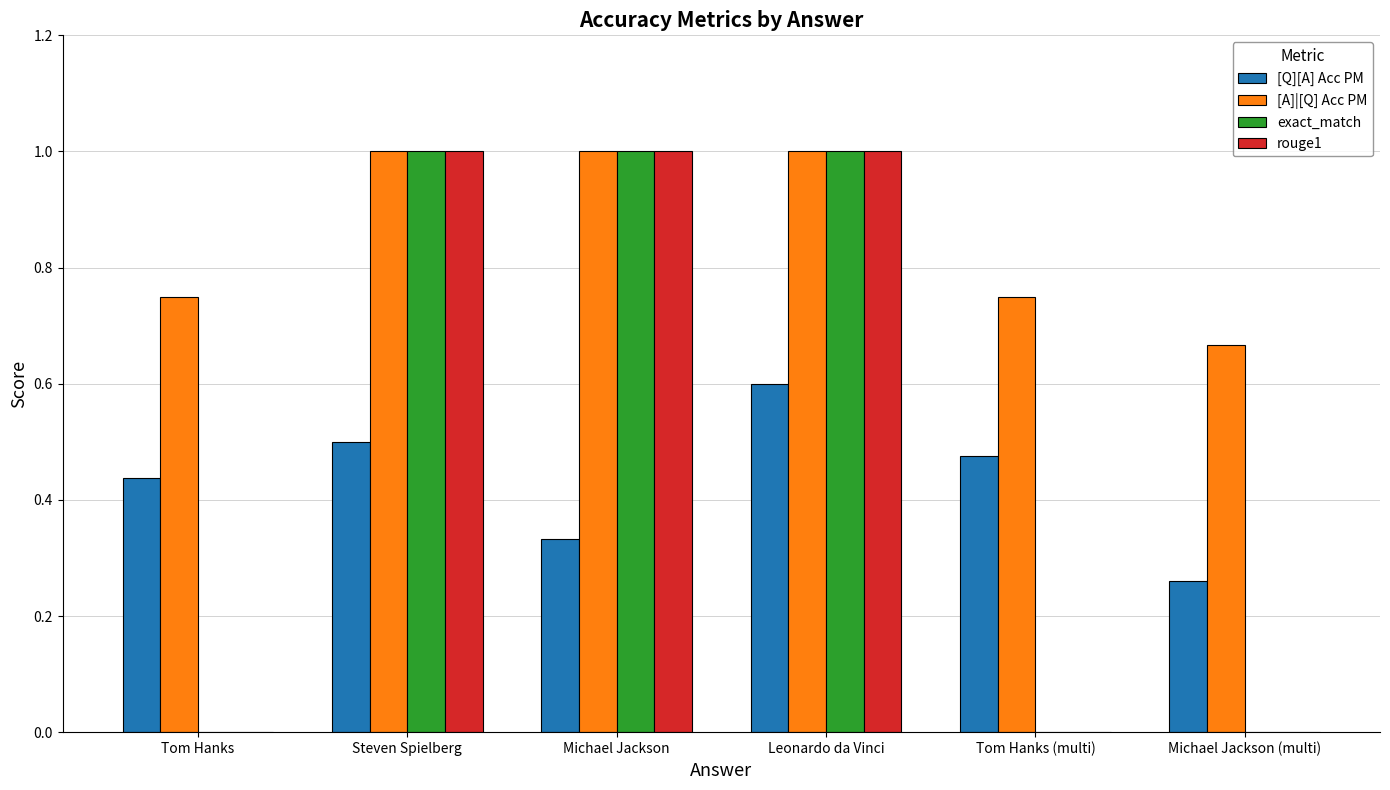

Read the exact_match value at Leonardo da Vinci.

1.0